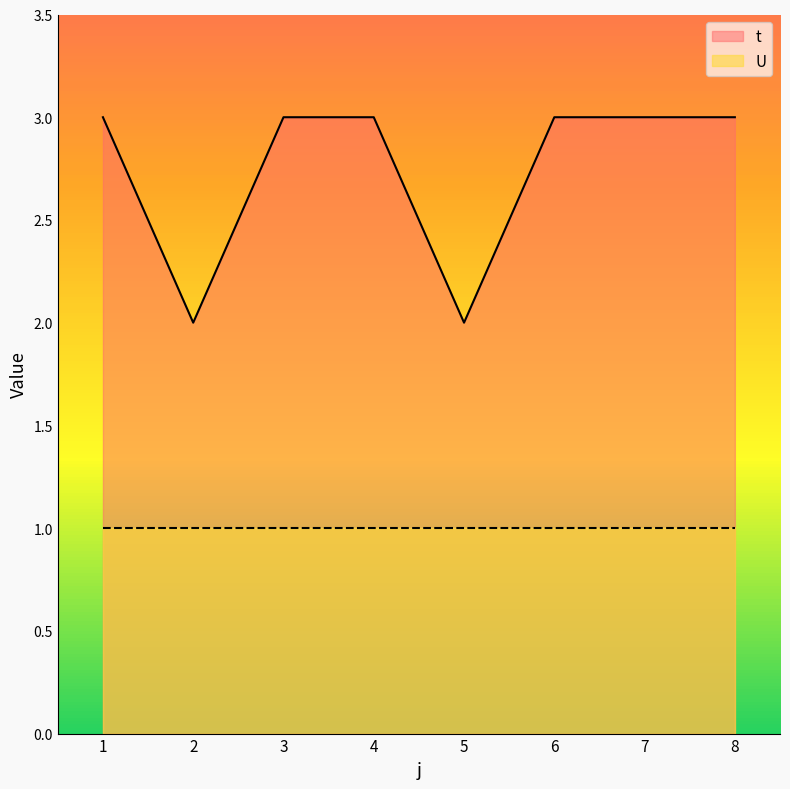

Does the chart have visible grid lines?

No